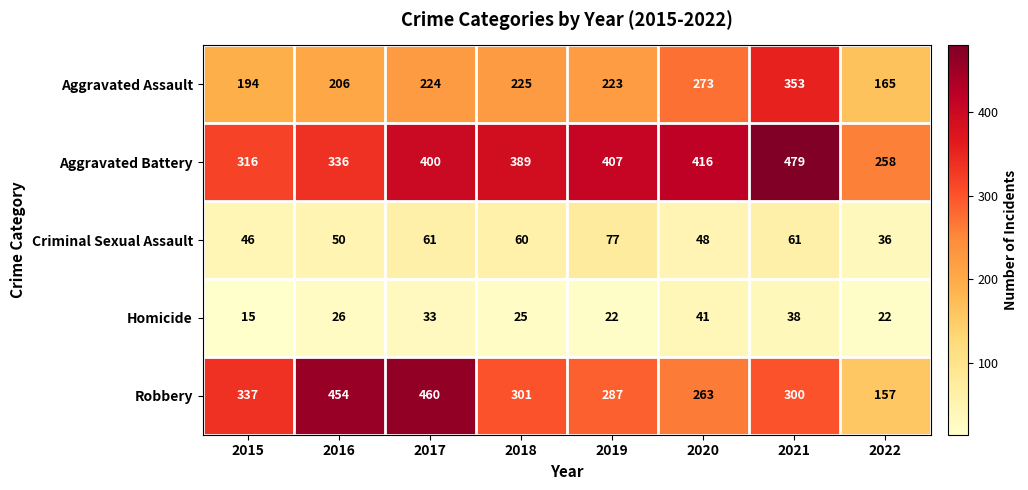

Read the Criminal Sexual Assault value at 2022.

36